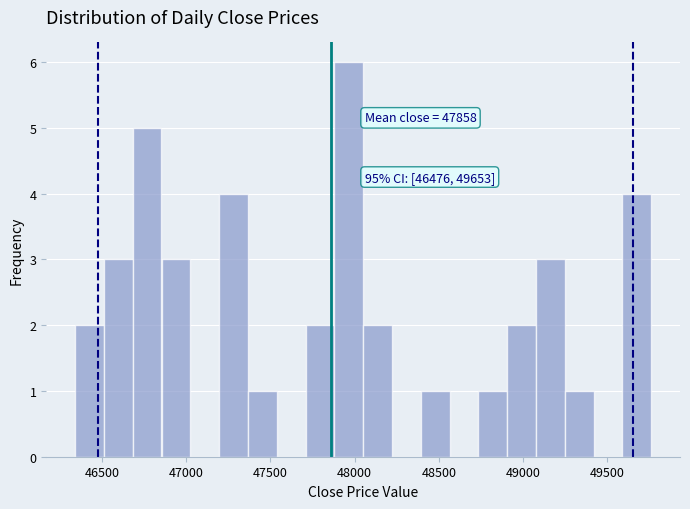

Read against the x-axis, roughly where is the centre of the tallest bar?

47950